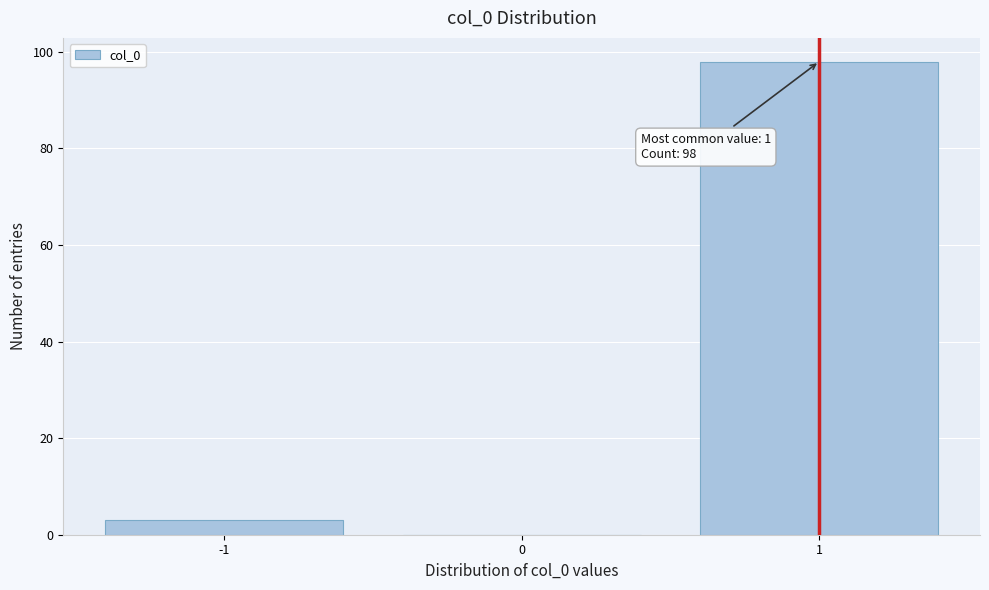

Over which range of the x-axis is the bar tallest?

0.5 to 1.5